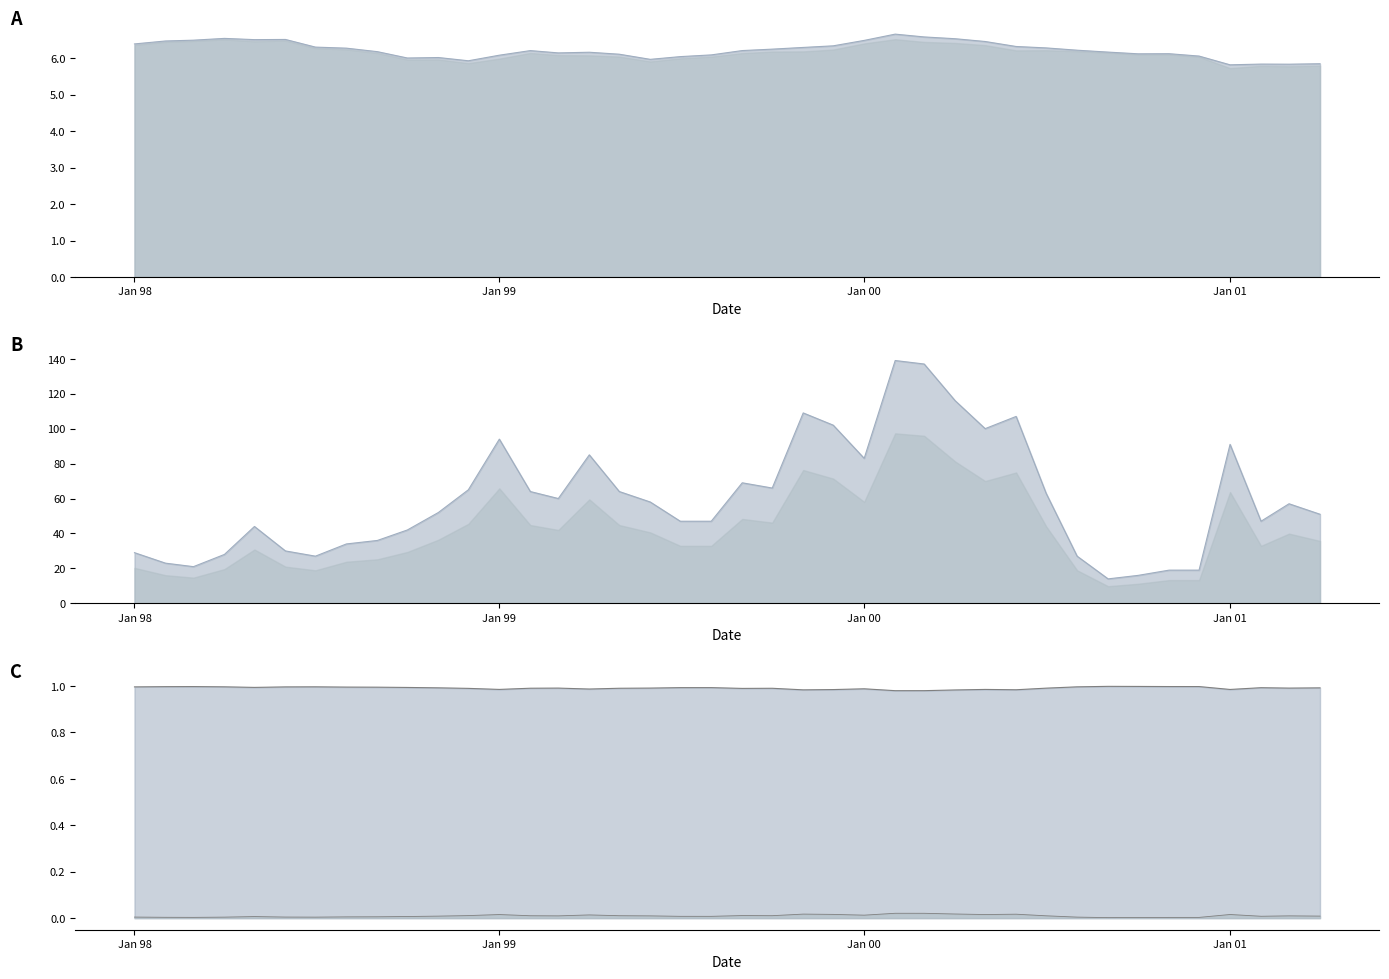

Which series has the largest range (max minus min)?

Trabajadores asegurados